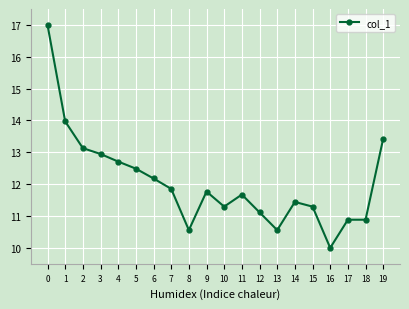

What is the difference between the second highest and minimum values?

4.0